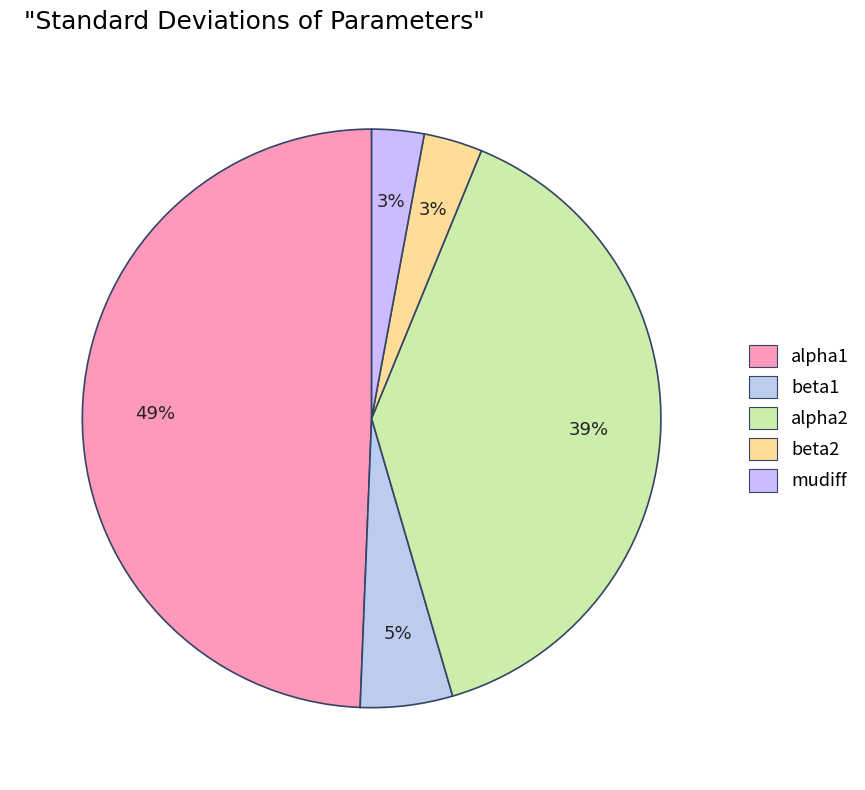

What portion of the pie excludes alpha2?

60.7%